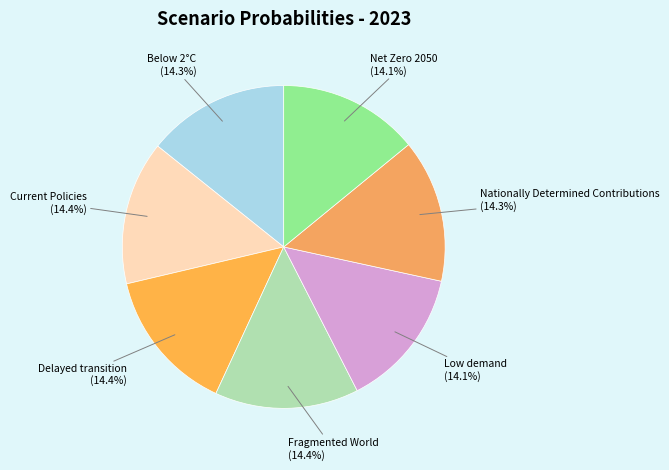

How many slices are in this pie chart?

7